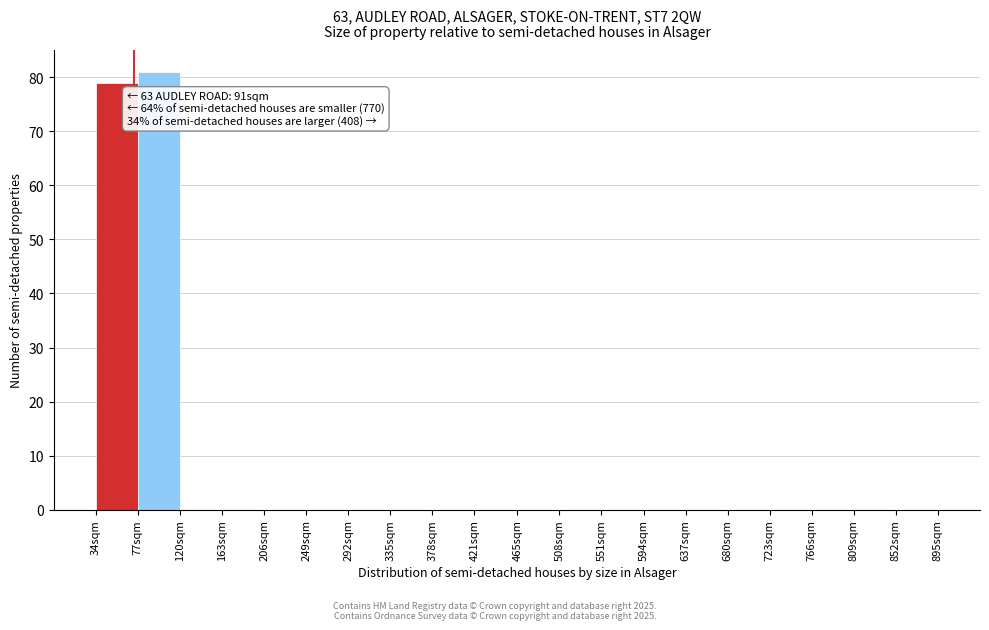

Reading left to right, list all the values displayed in this chart.

34sqm=79	77sqm=81	120sqm=0	163sqm=0	206sqm=0	249sqm=0	292sqm=0	335sqm=0	378sqm=0	421sqm=0	465sqm=0	508sqm=0	551sqm=0	594sqm=0	637sqm=0	680sqm=0	723sqm=0	766sqm=0	809sqm=0	852sqm=0